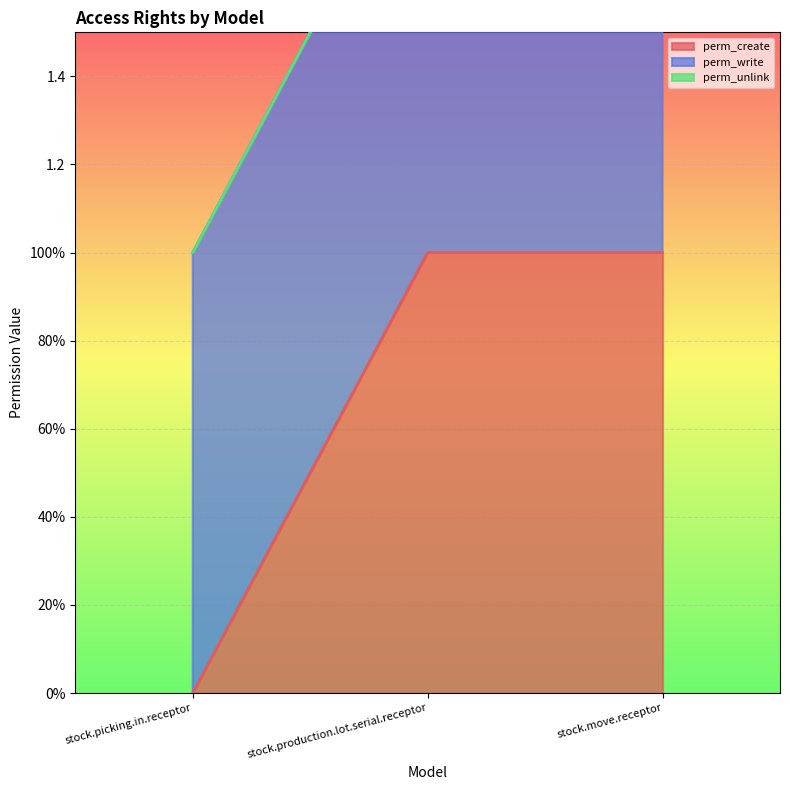

What is the difference between the maximum and minimum values in the perm_create series?

1